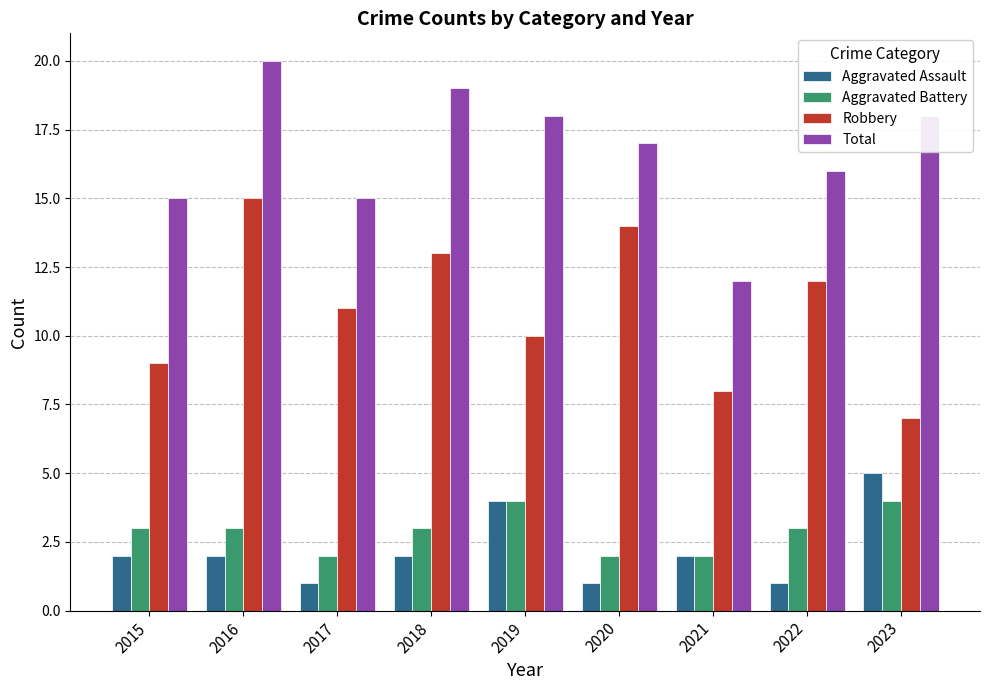

What is the difference between the maximum and minimum values in the Aggravated Battery series?

2